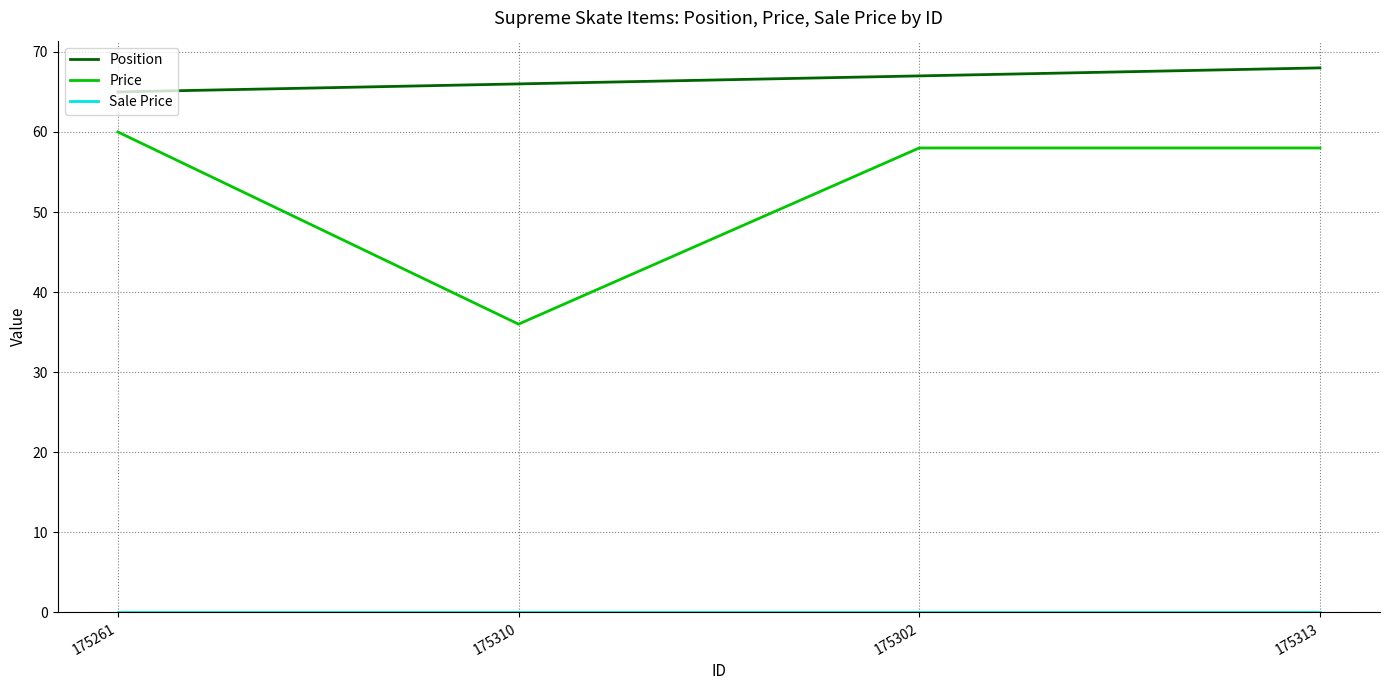

Rank the categories by Position value from highest to lowest.

175313, 175302, 175310, 175261